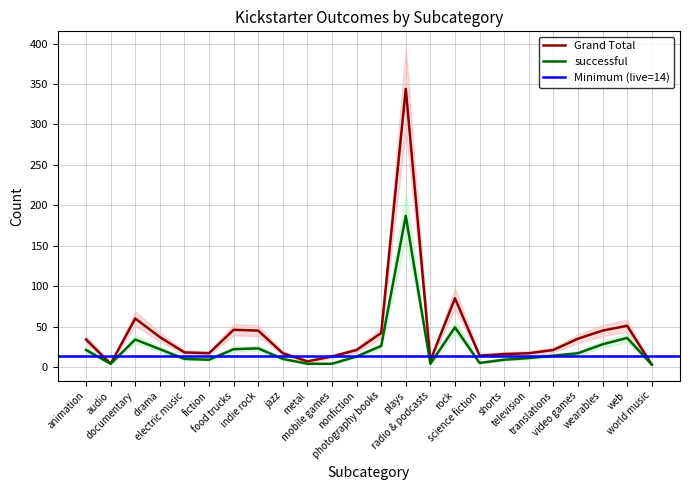

What is the total value across all series at mobile games?

17